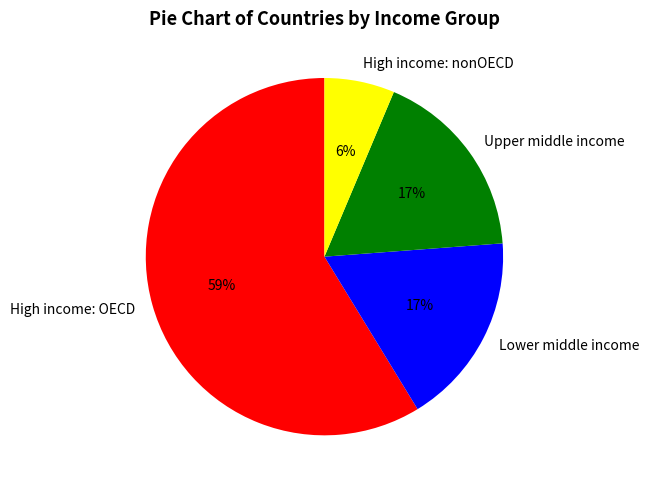

To the nearest percent, what is the average slice percentage?

25%